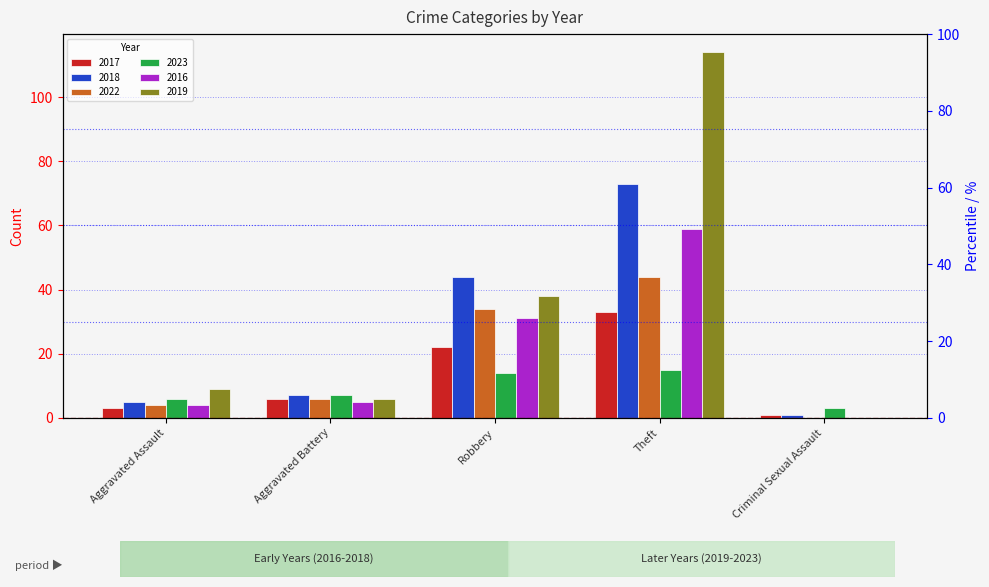

What is the total value across all series at Aggravated Battery?

37